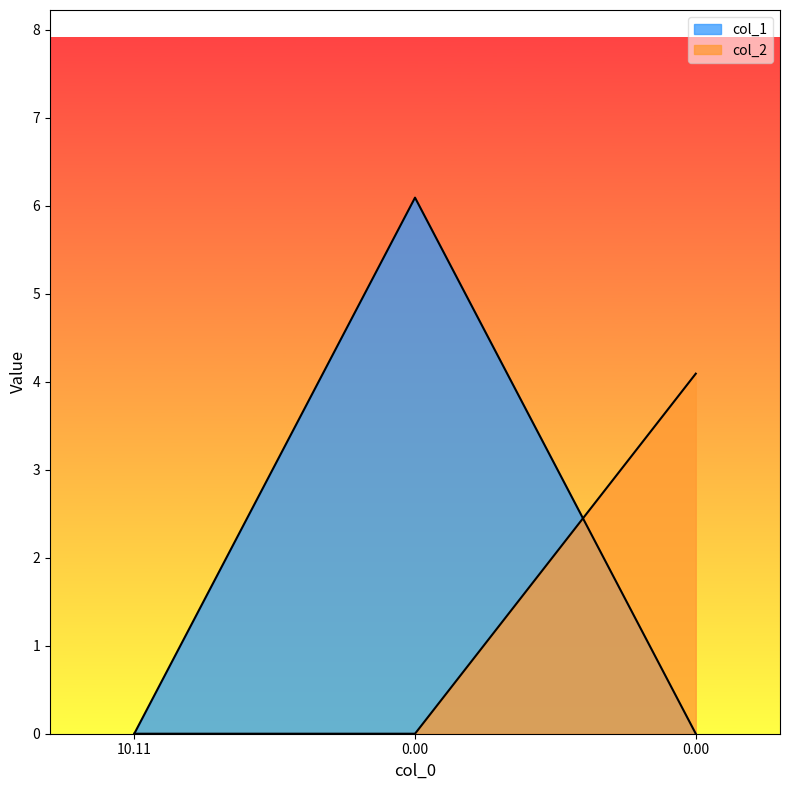

At 0.0, list the series in order from smallest to largest.

col_2, col_1